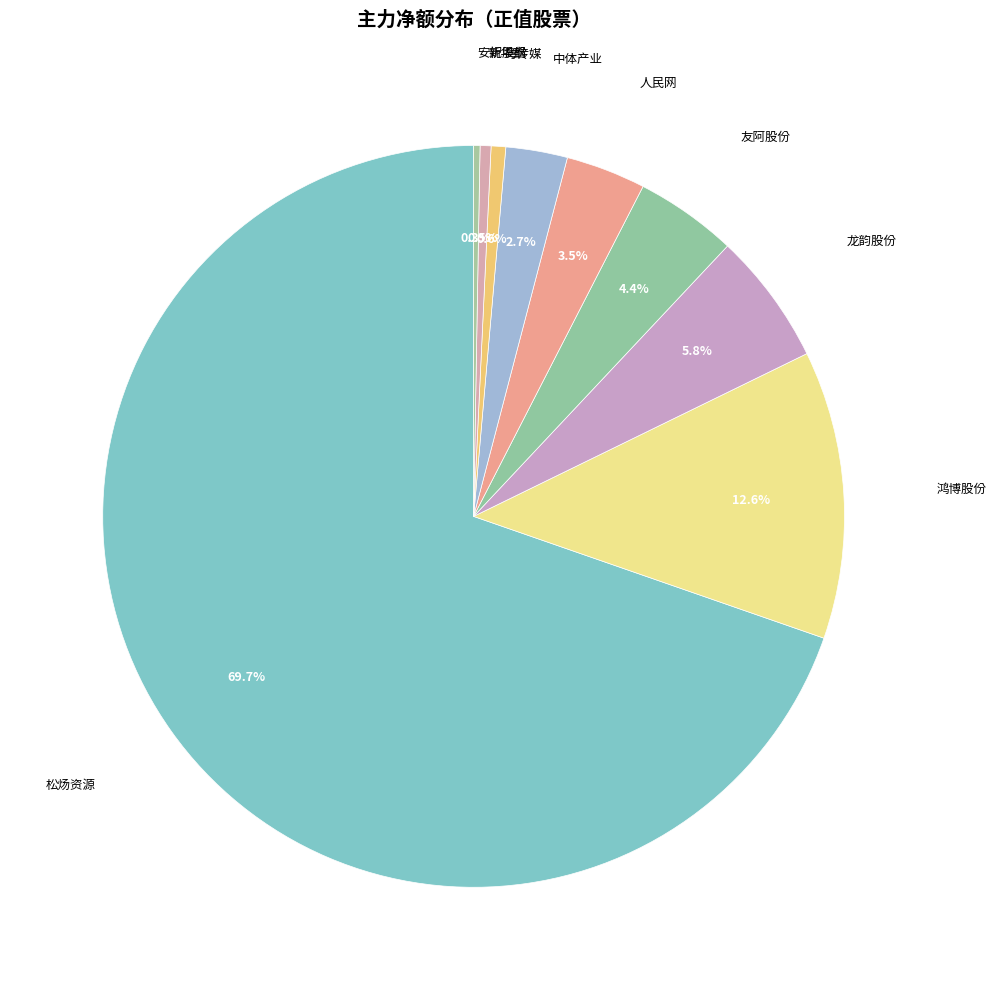

To the nearest percent, what portion does 松炀资源 represent?

70%